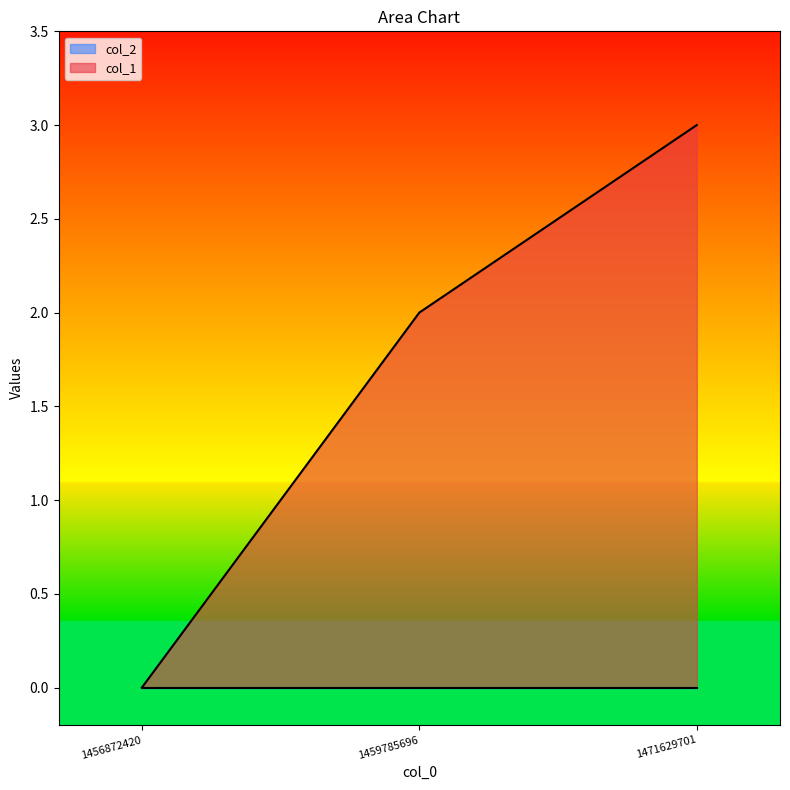

What is the difference between the maximum and minimum values?

3